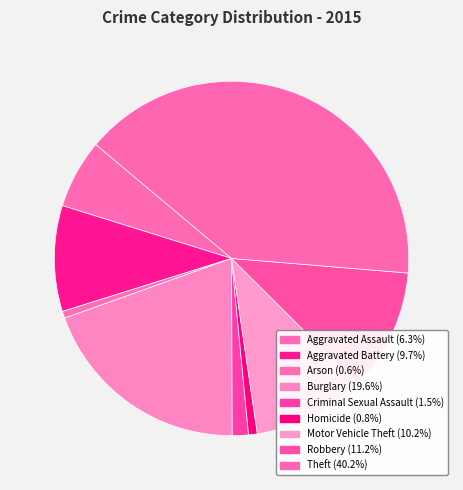

Count the number of slices in the pie.

9